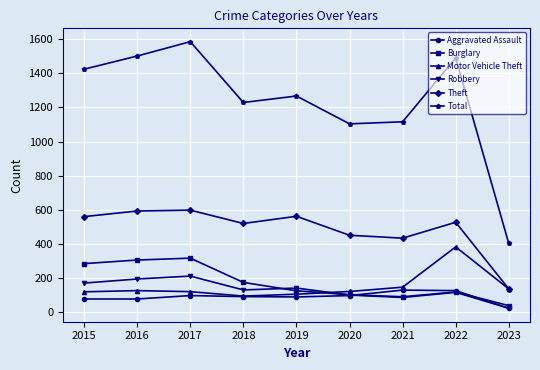

At which category does Total reach its first local peak?

2017